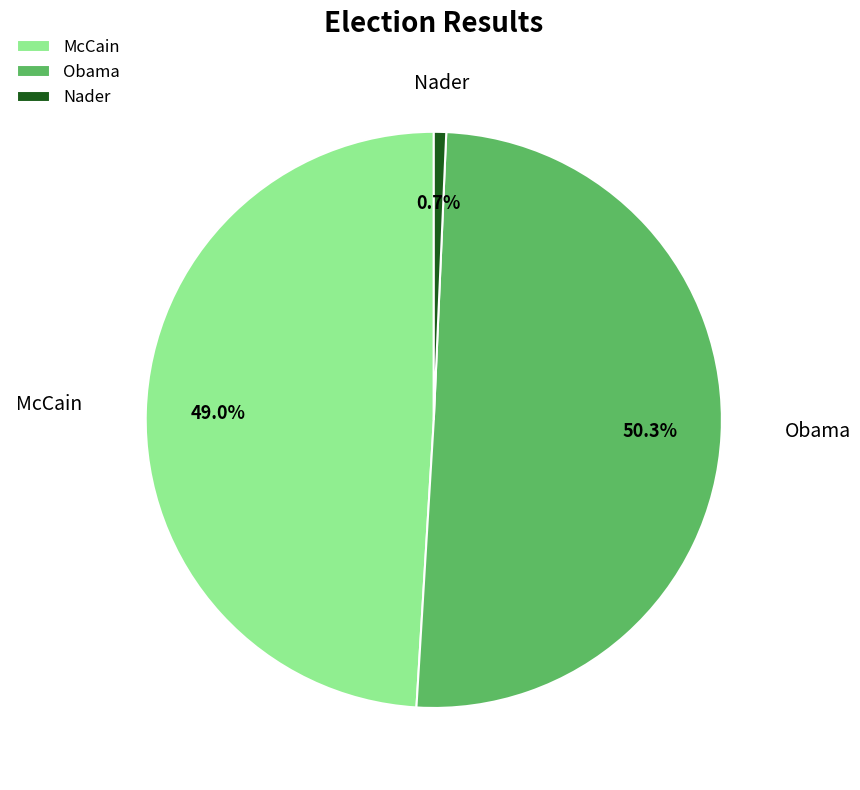

Between Nader and McCain, which is larger?

McCain